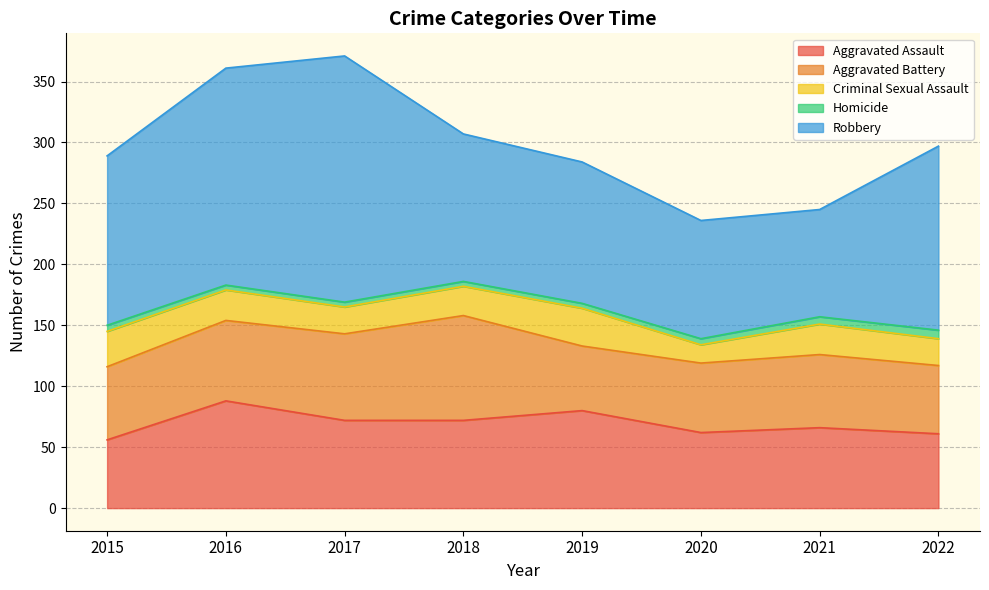

Count the number of data series in this chart.

5